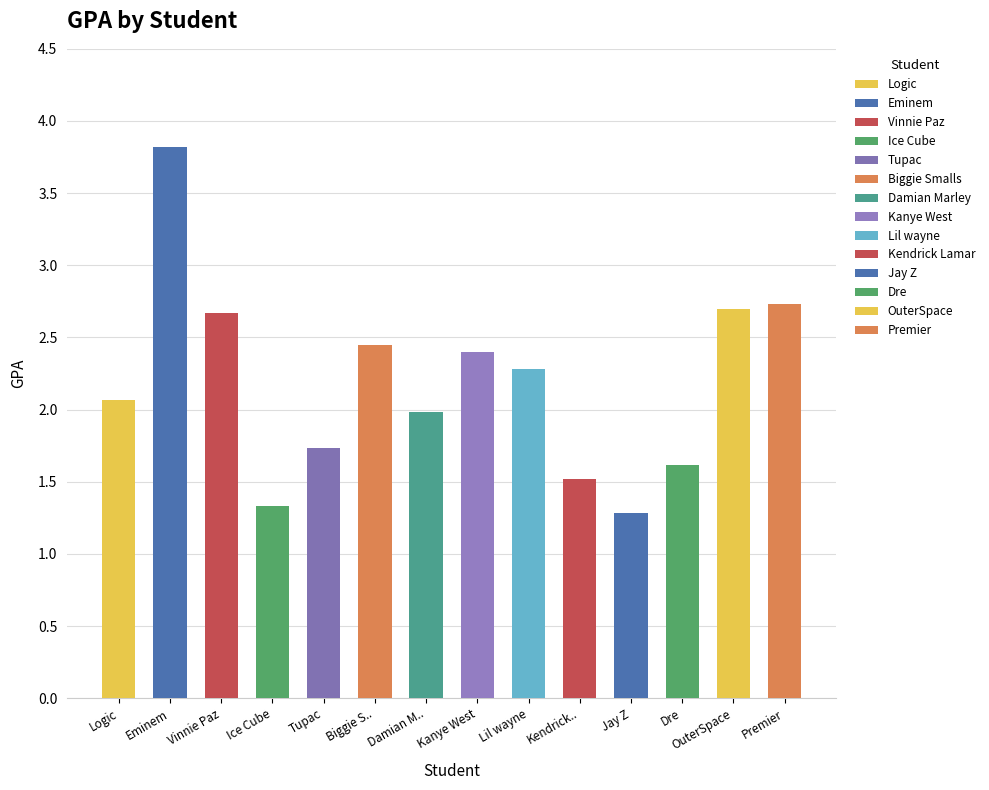

How many data points does each series have?

14